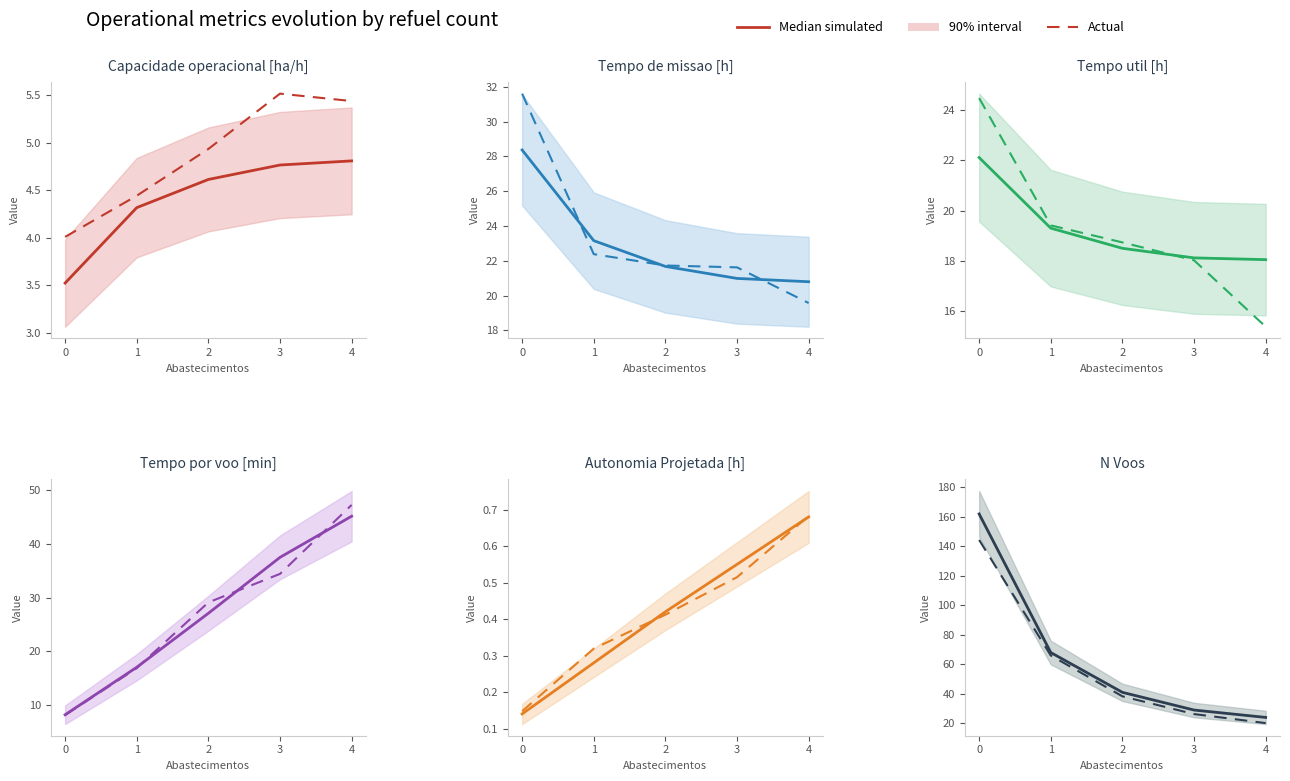

Is the value of Median simulated at 4 greater than the value of Actual at 0?

No